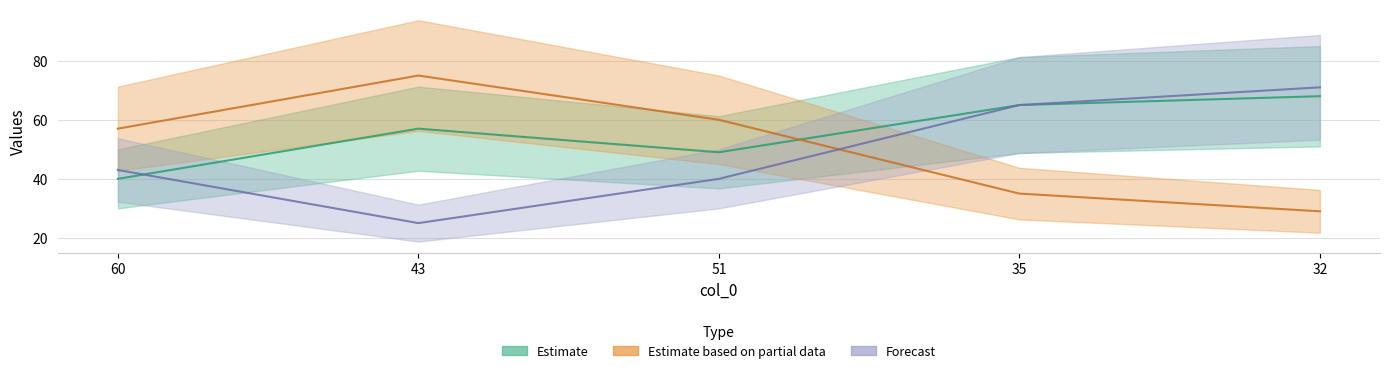

The col_3 series shows 65 at 35. True or false?

True